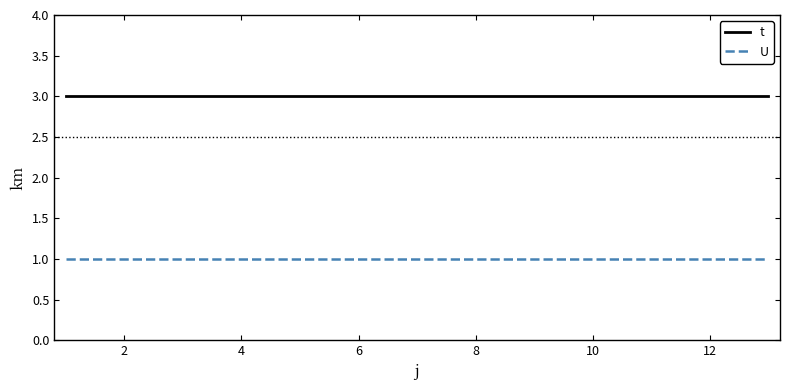

Which series has the largest total across all categories?

t